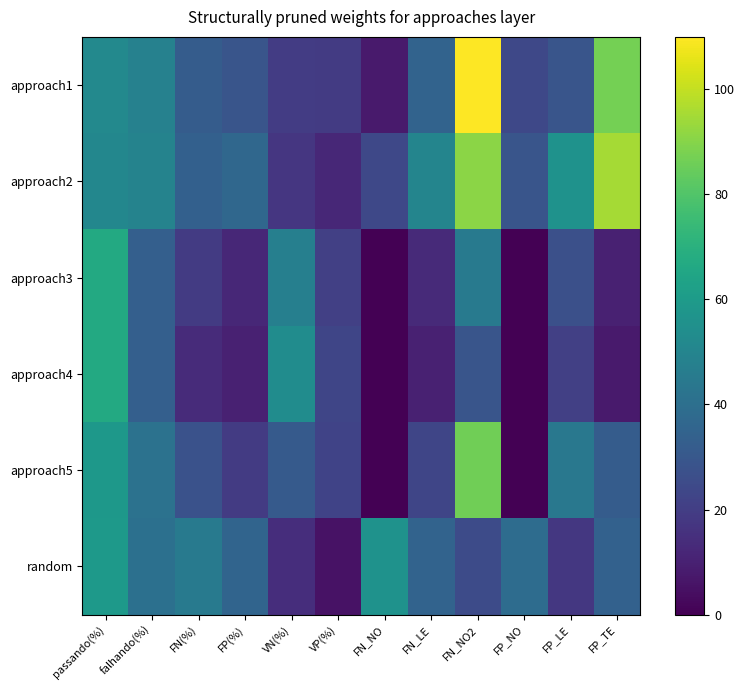

Reading right to left, transcribe all the data shown in this chart.

row_0: FP_TE=87.0	FP_LE=29.0	FP_NO=24.0	FN_NO2=110.0	FN_LE=35.0	FN_NO=8.0	VP(%)=19.2	VN(%)=19.6	FP(%)=29.2	FN(%)=31.9	falhando(%)=48.4	passando(%)=51.6
row_1: FP_TE=95.0	FP_LE=56.0	FP_NO=29.0	FN_NO2=91.0	FN_LE=50.0	FN_NO=24.0	VP(%)=12.1	VN(%)=17.2	FP(%)=36.9	FN(%)=33.8	falhando(%)=49.0	passando(%)=51.0
row_2: FP_TE=10.0	FP_LE=27.0	FP_NO=0.0	FN_NO2=45.0	FN_LE=13.0	FN_NO=0.0	VP(%)=20.9	VN(%)=47.5	FP(%)=12.3	FN(%)=19.3	falhando(%)=33.2	passando(%)=66.8
row_3: FP_TE=8.0	FP_LE=21.0	FP_NO=0.0	FN_NO2=29.0	FN_LE=10.0	FN_NO=0.0	VP(%)=23.2	VN(%)=53.3	FP(%)=10.0	FN(%)=13.5	falhando(%)=33.2	passando(%)=66.8
row_4: FP_TE=32.0	FP_LE=44.0	FP_NO=0.0	FN_NO2=86.0	FN_LE=23.0	FN_NO=0.0	VP(%)=22.0	VN(%)=31.1	FP(%)=19.2	FN(%)=27.6	falhando(%)=41.3	passando(%)=58.7
row_5: FP_TE=34.0	FP_LE=18.0	FP_NO=39.0	FN_NO2=25.0	FN_LE=35.0	FN_NO=56.0	VP(%)=5.4	VN(%)=14.3	FP(%)=35.3	FN(%)=45.0	falhando(%)=40.7	passando(%)=59.3